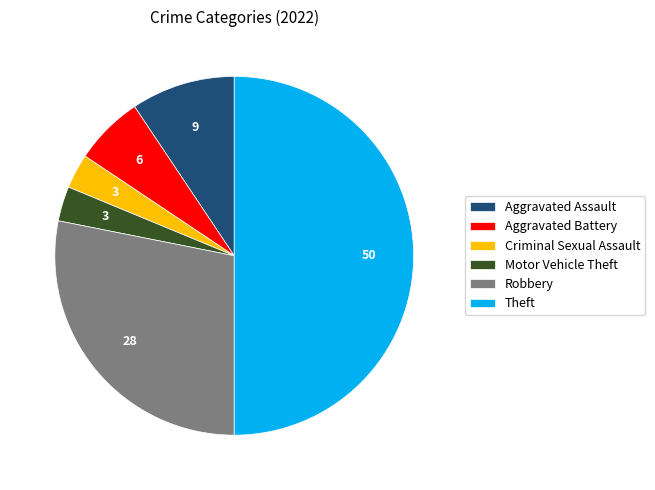

Does Aggravated Battery represent more than half of the total?

No